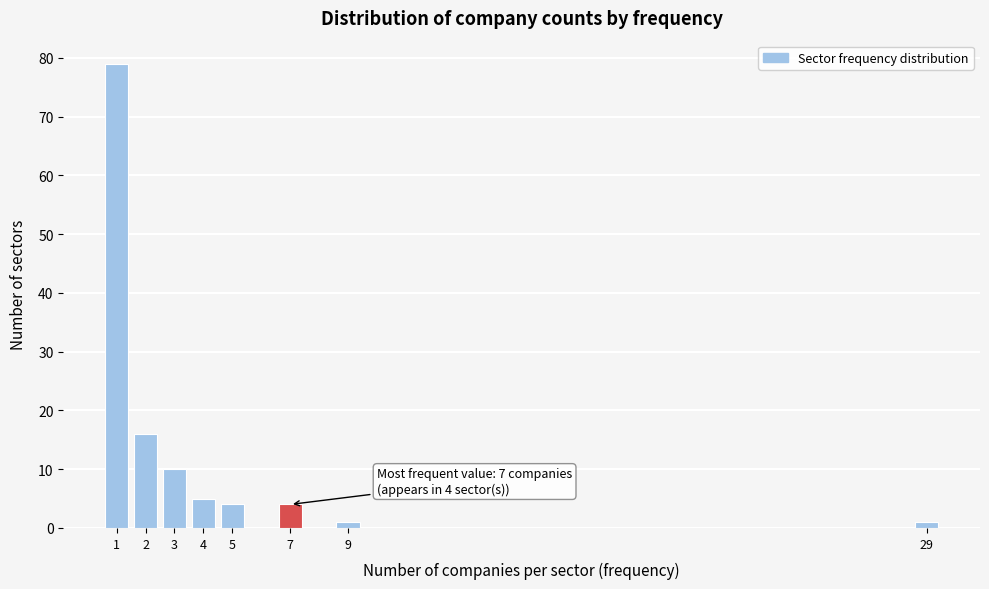

Reading left to right, list all the values displayed in this chart.

1=79	2=16	3=10	4=5	5=4	7=4	9=1	29=1